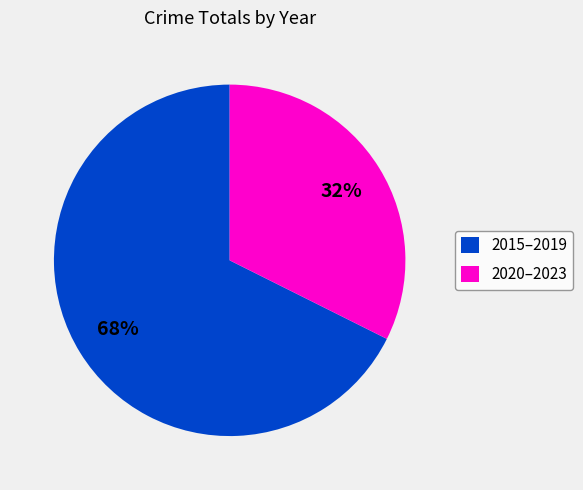

Rank the categories by value from highest to lowest.

2015–2019, 2020–2023